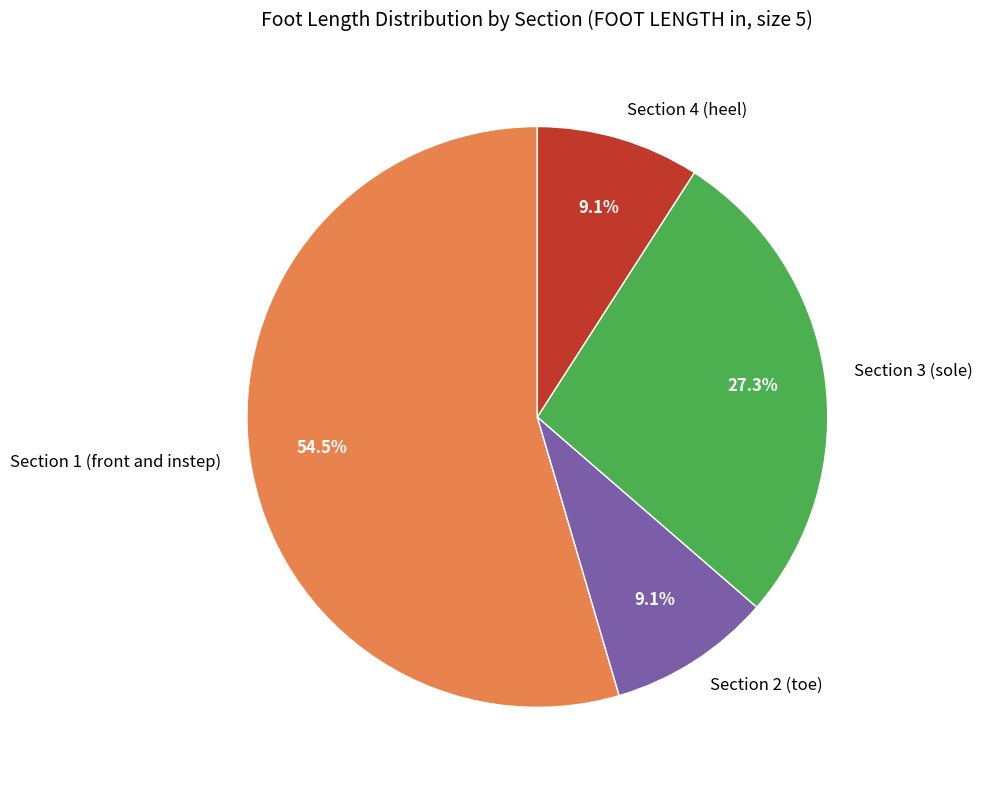

Combined, what portion of the pie is Section 2 (toe) and Section 3 (sole)?

36.4%